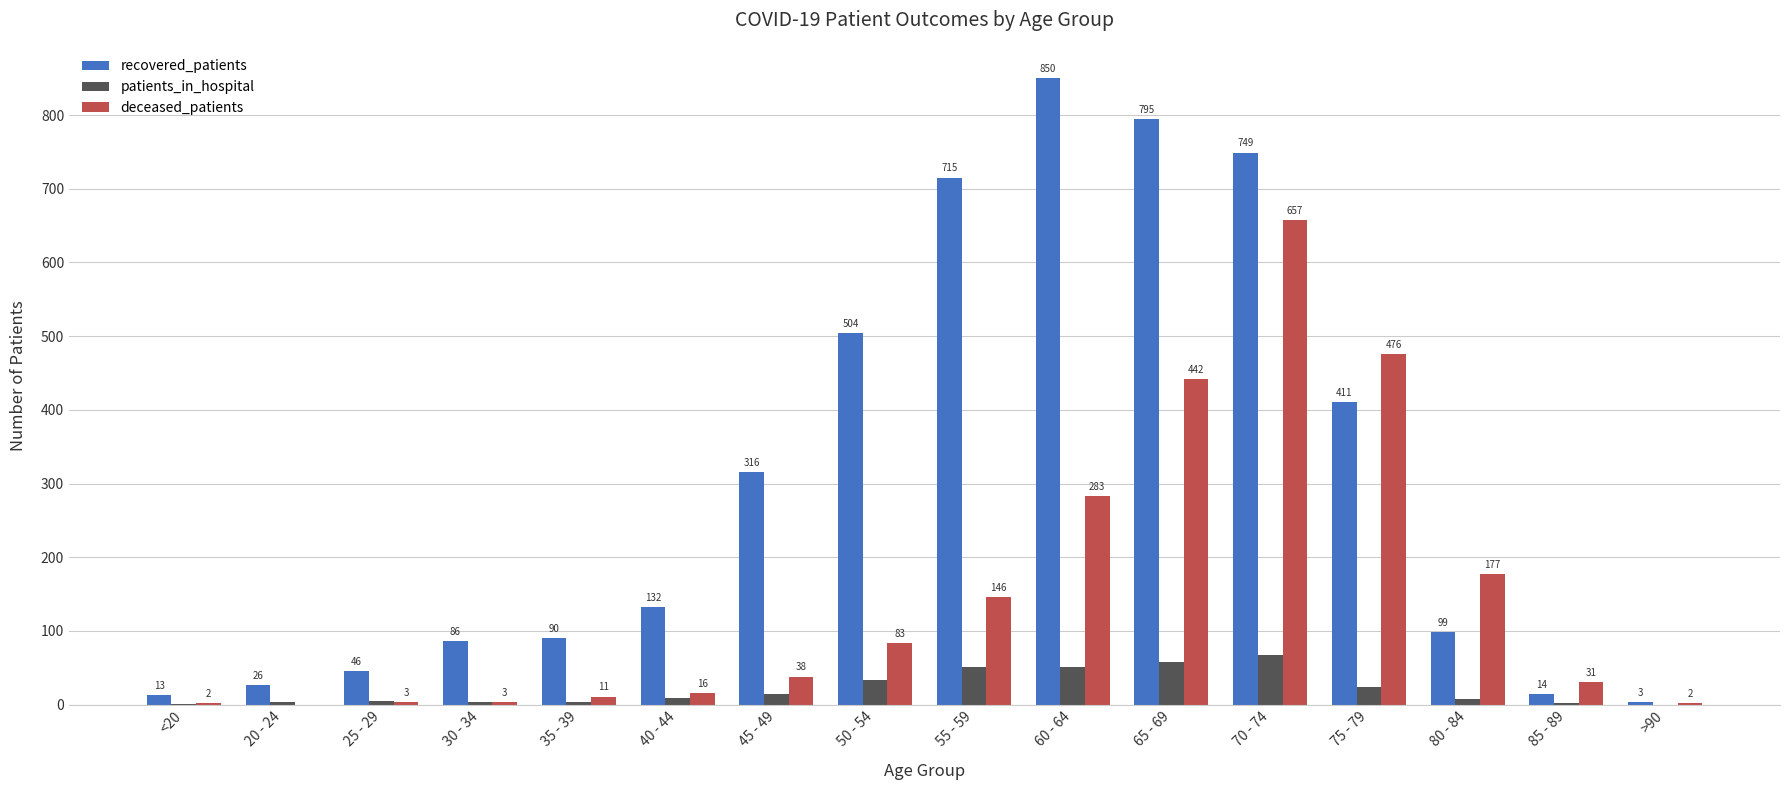

True or false: recovered_patients has a value of 715 at 55 - 59.

True